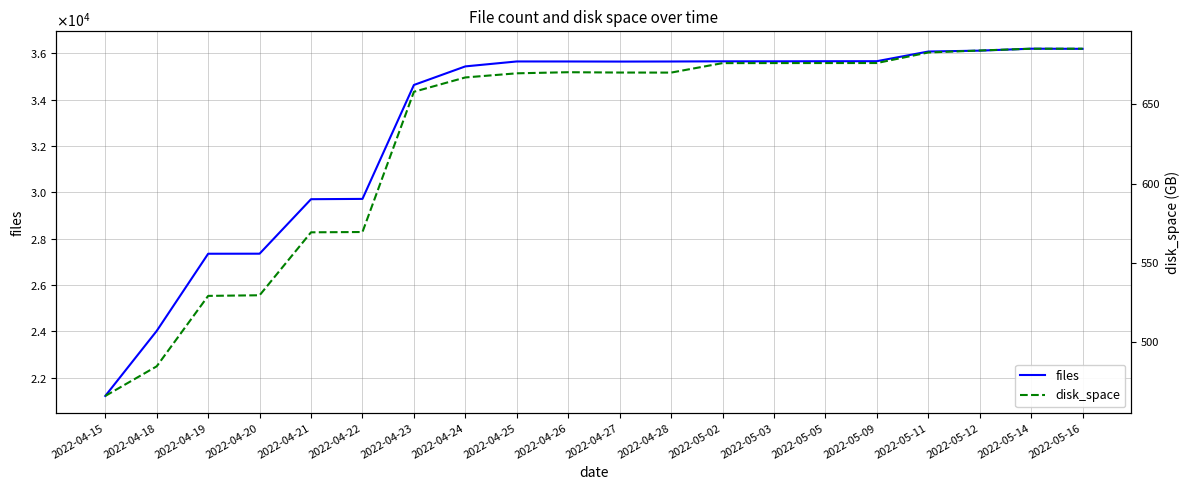

How many values in the files series are below 35655?

10